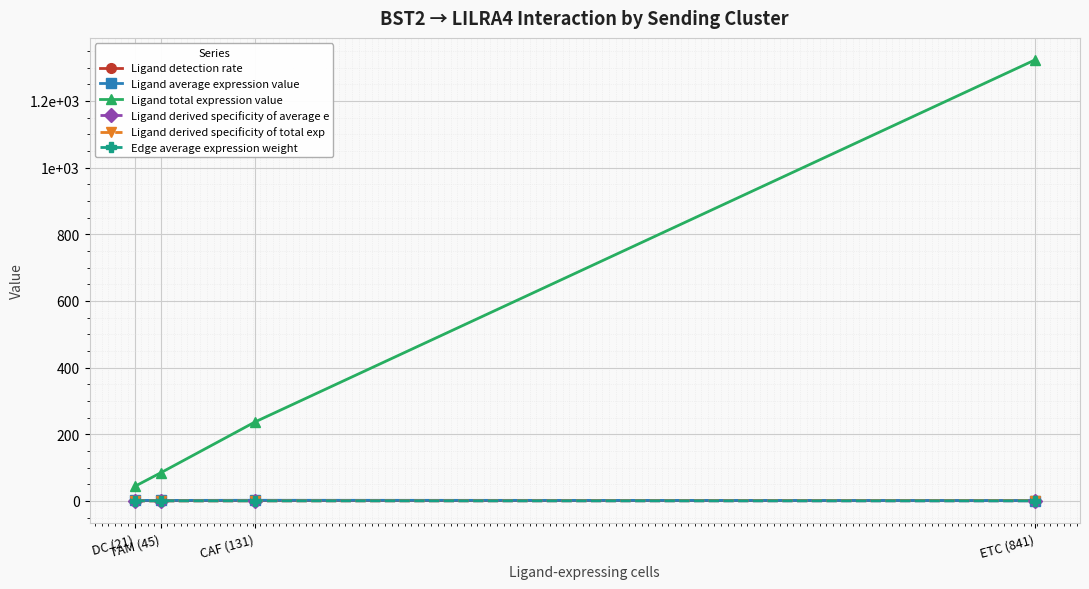

What is the approximate value of Ligand detection rate at CAF (131)?

1.0